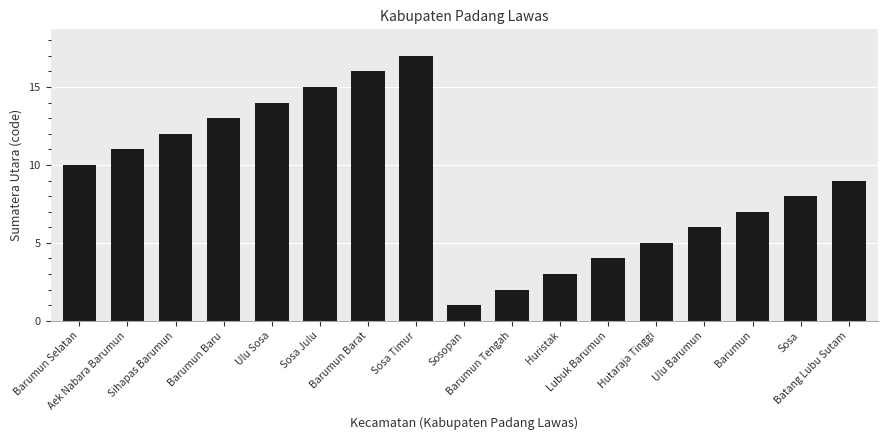

At which category does the chart reach its minimum across all series?

Sosopan